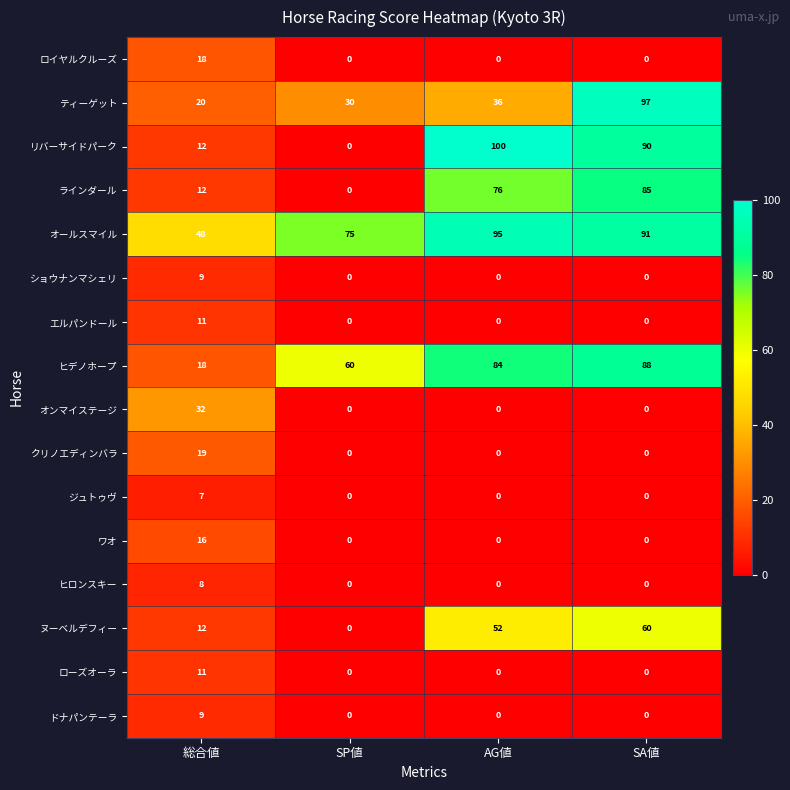

How many categories are shown in the chart?

4